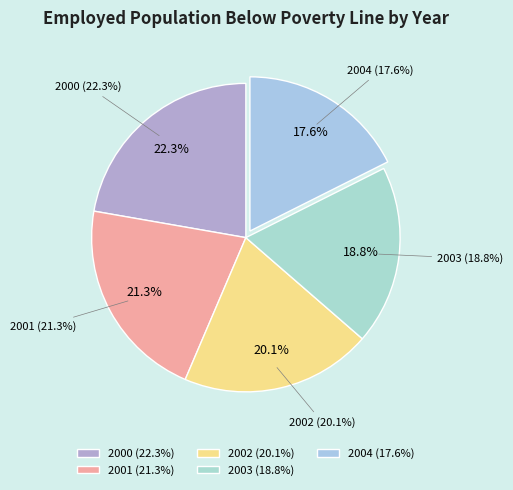

What is the largest slice in the pie chart?

2000